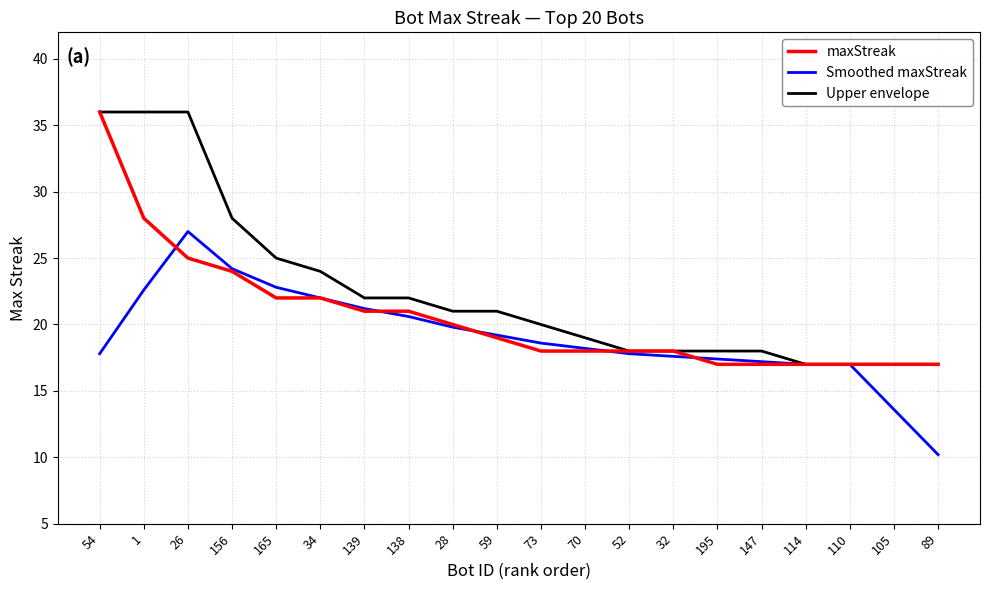

What are all the series names shown in the legend?

maxStreak, Smoothed maxStreak, Upper envelope